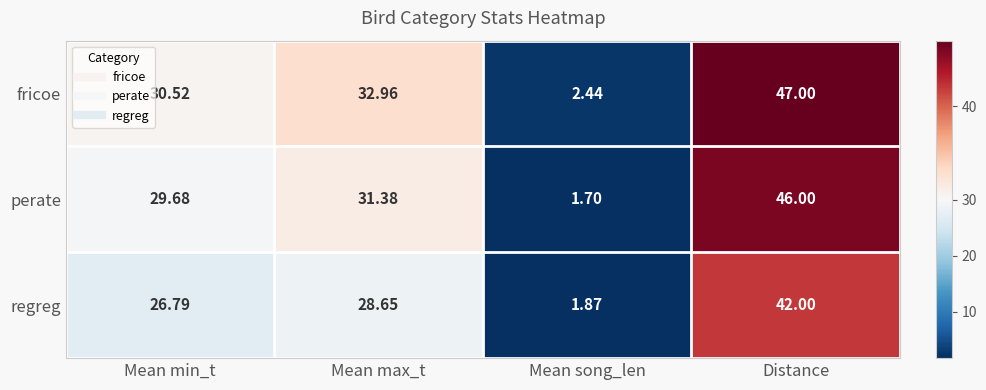

How many distinct data groups are displayed?

3